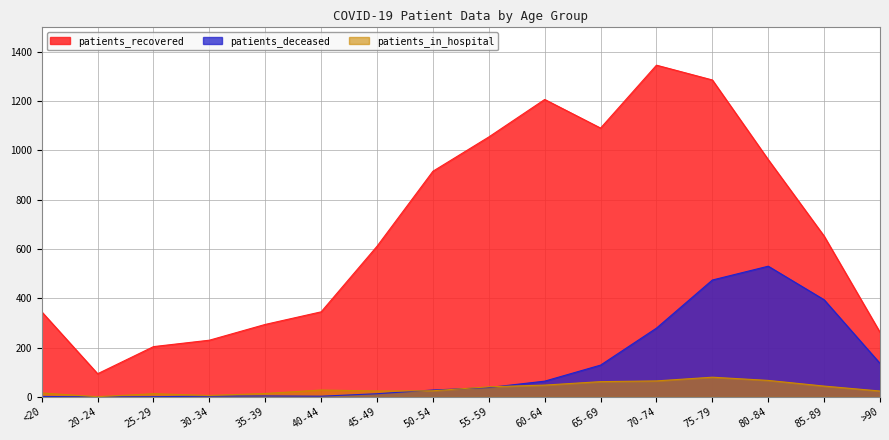

How many values in the patients_deceased series are below 38?

8